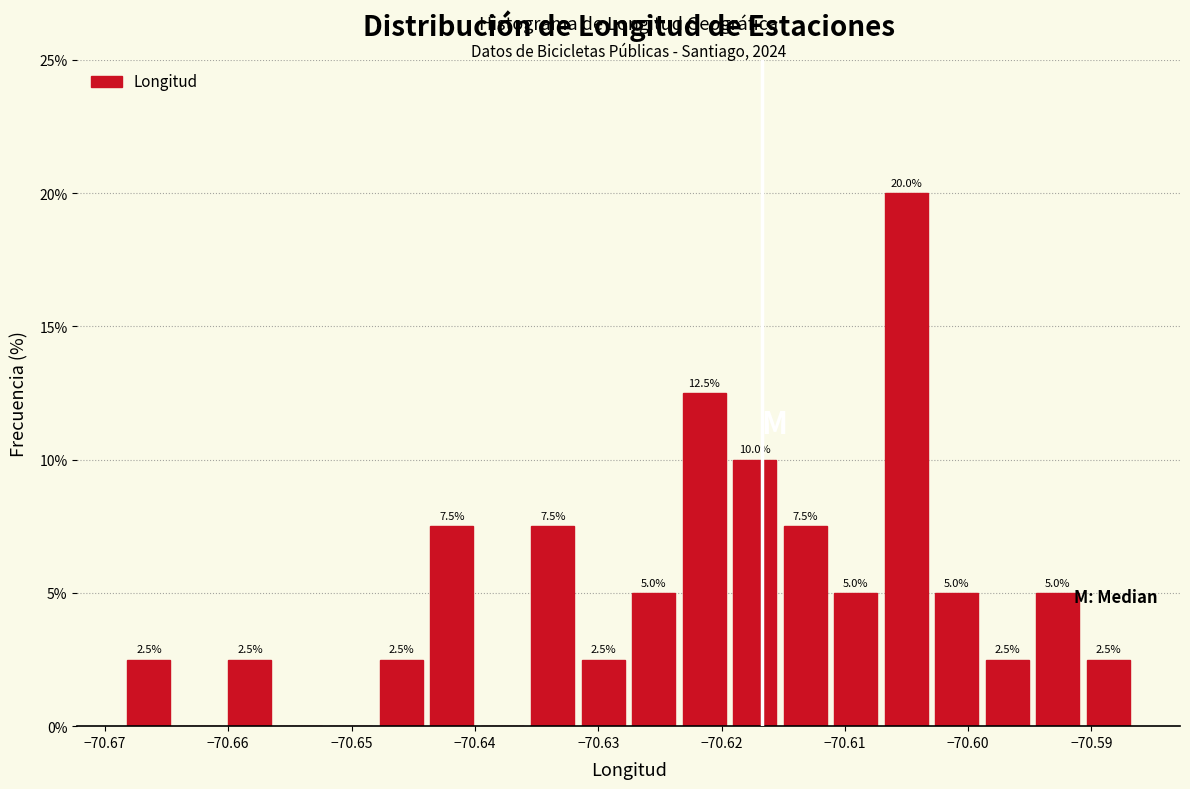

Which range on the x-axis has the tallest bar?

-70.607 to -70.603